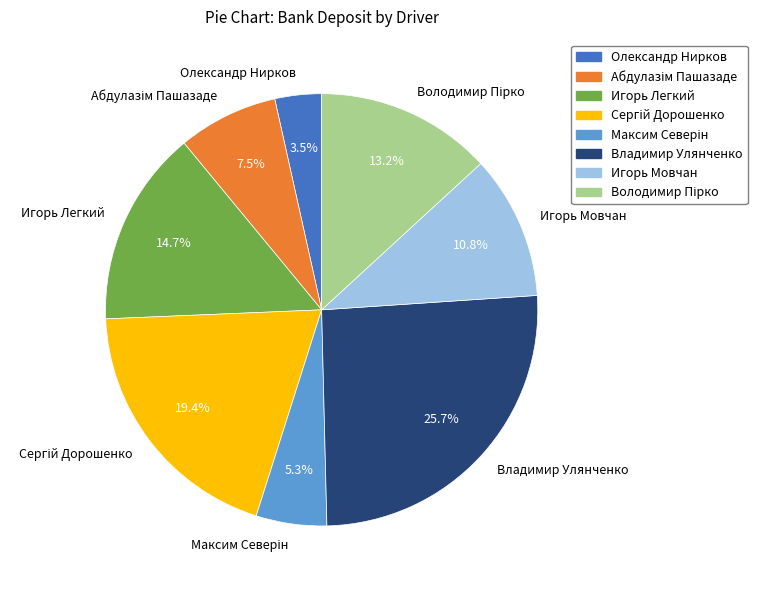

Is there a majority slice in this chart?

No